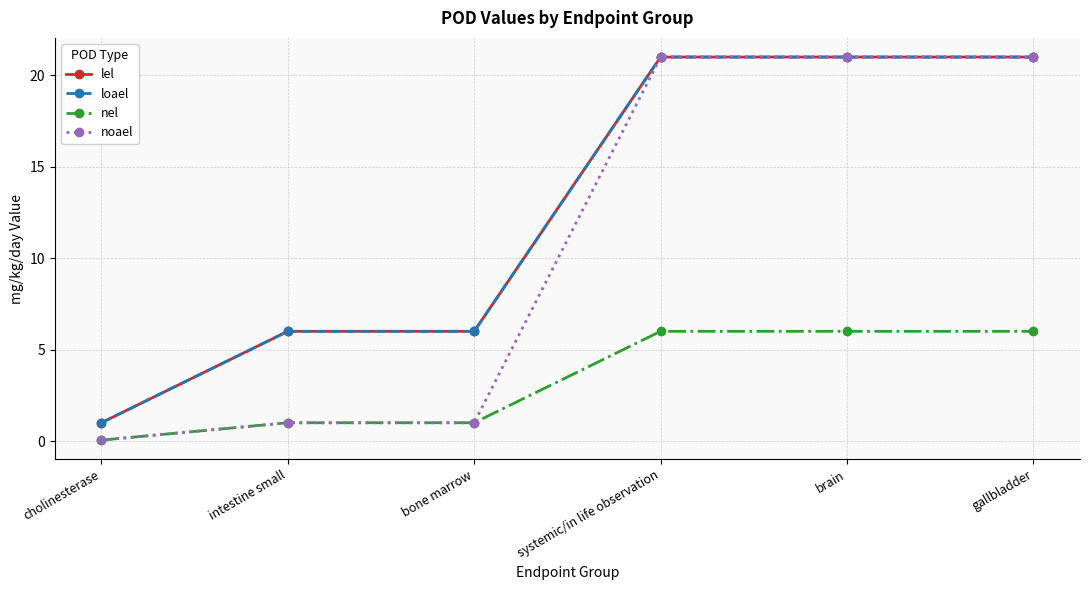

What is the difference between the second highest and minimum values in the loael series?

20.0